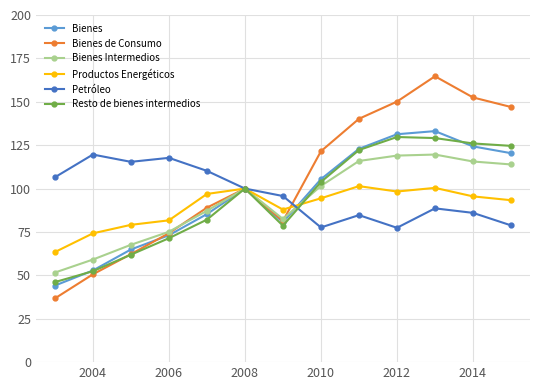

Which series has the widest spread of values?

Bienes de Consumo